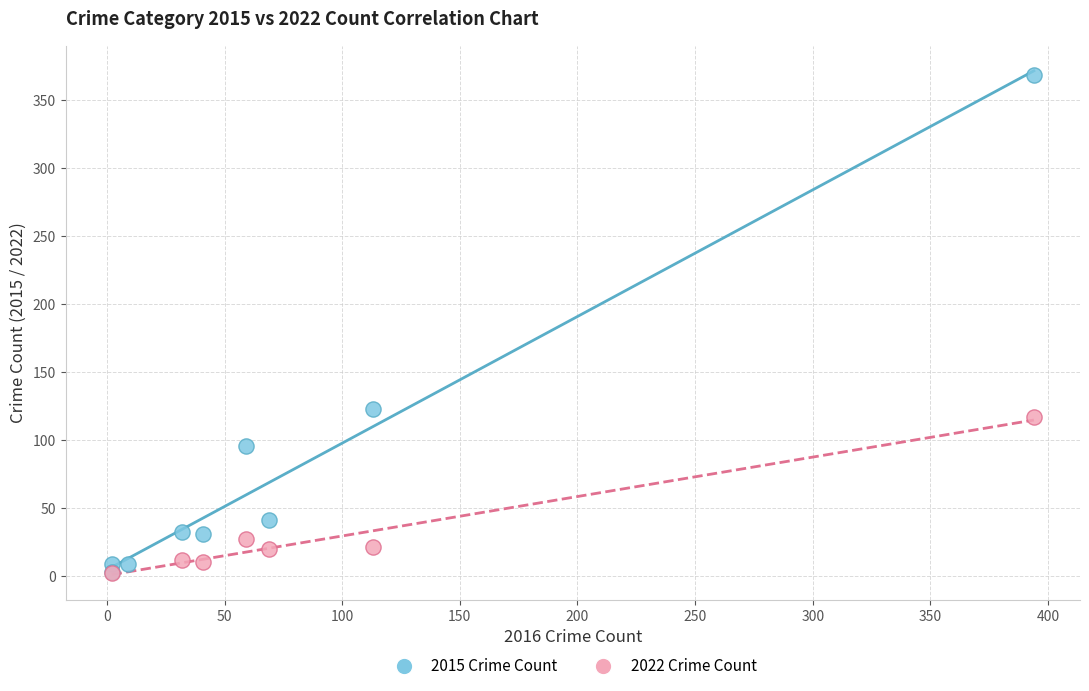

Which series contains the highest Y value?

2015 Crime Count